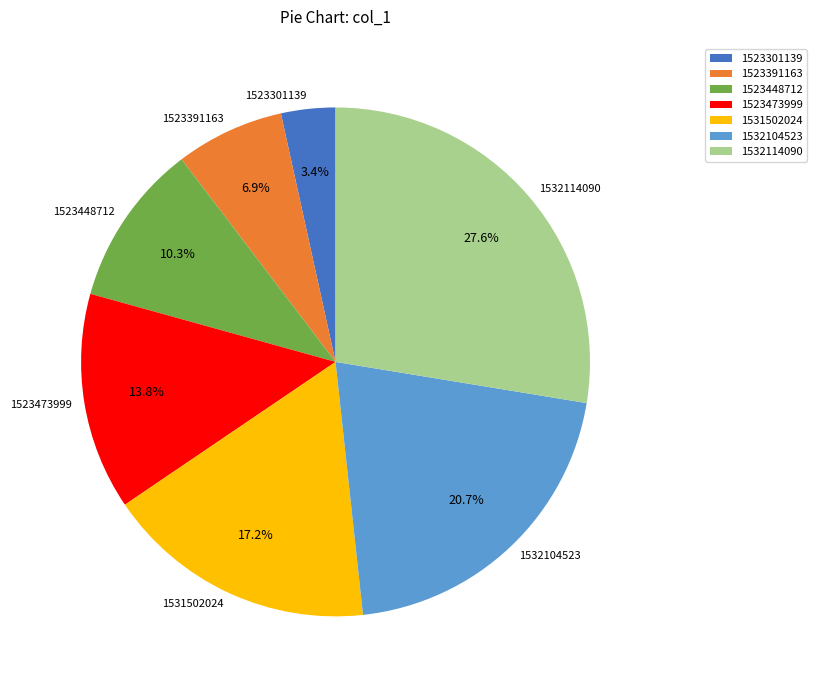

True or false: 1523448712 accounts for 10% of the total.

True